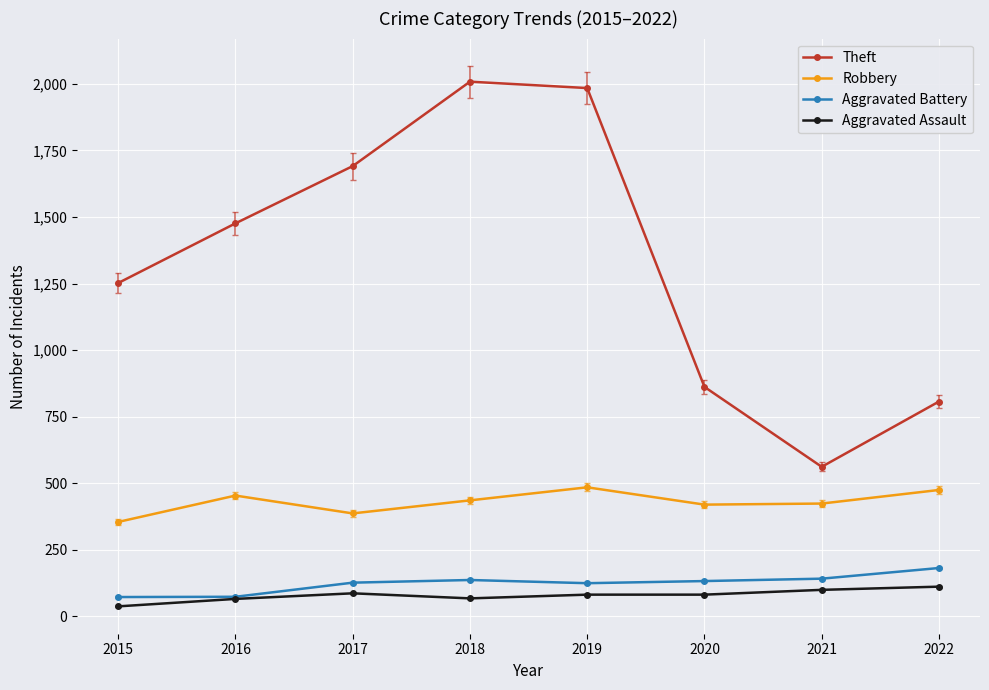

What is the spread (max minus min) of values at 2019?

1902